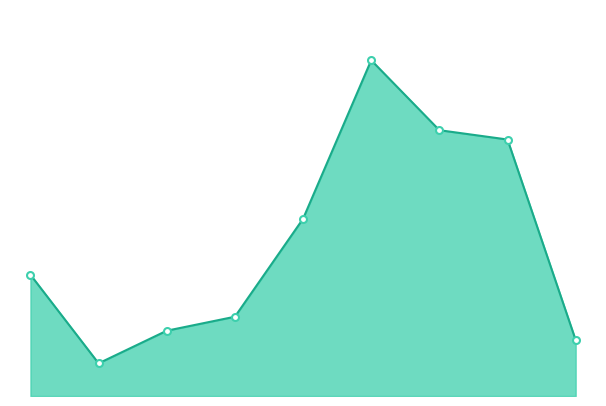

What is the label of the 3rd point from the left?

IEsxiVirtualMachine